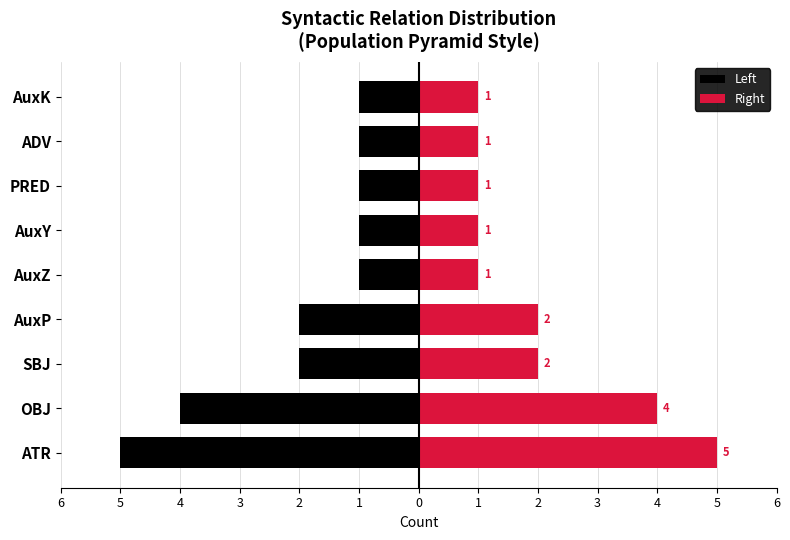

How many Left values are between -2 and -1?

7